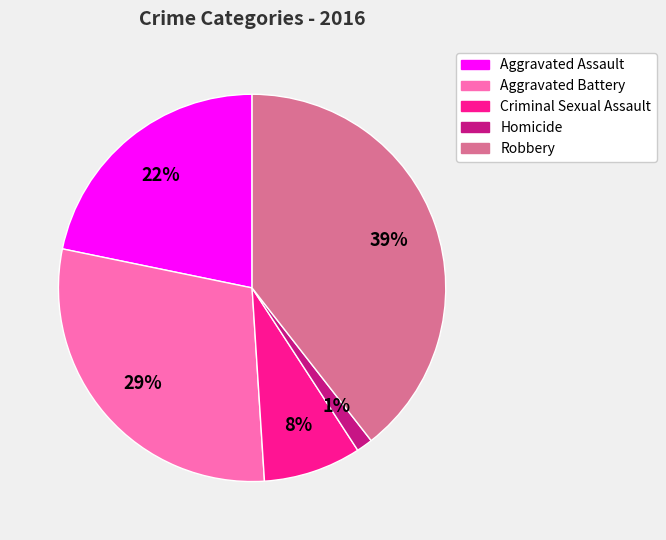

What is the smallest slice in the pie chart?

Homicide